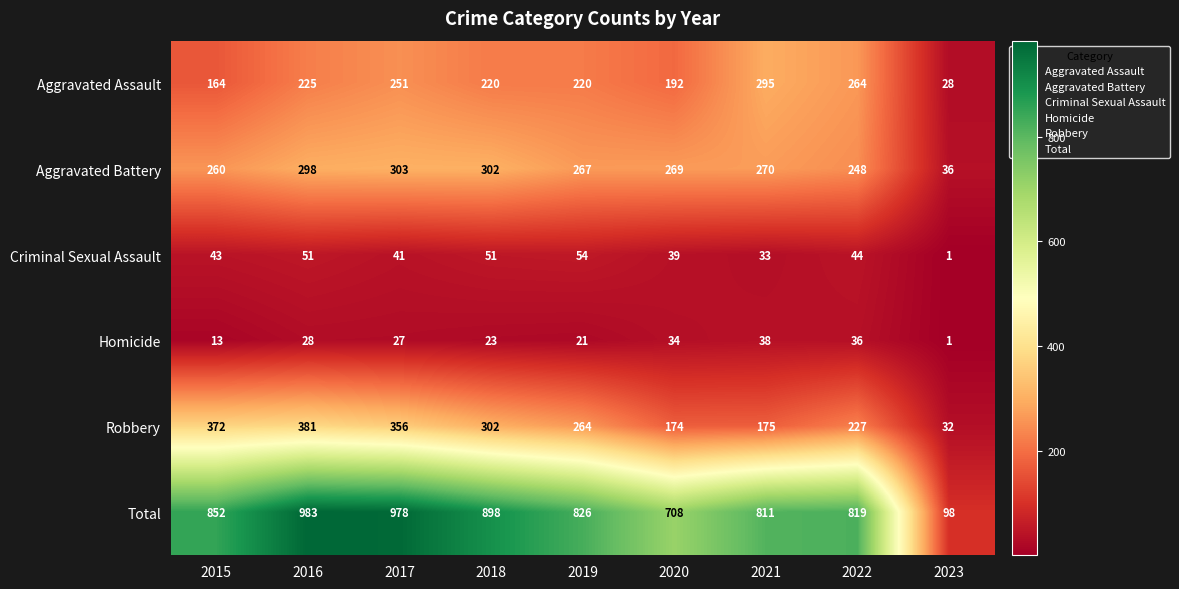

What is the difference between the maximum and minimum values in the Robbery series?

349